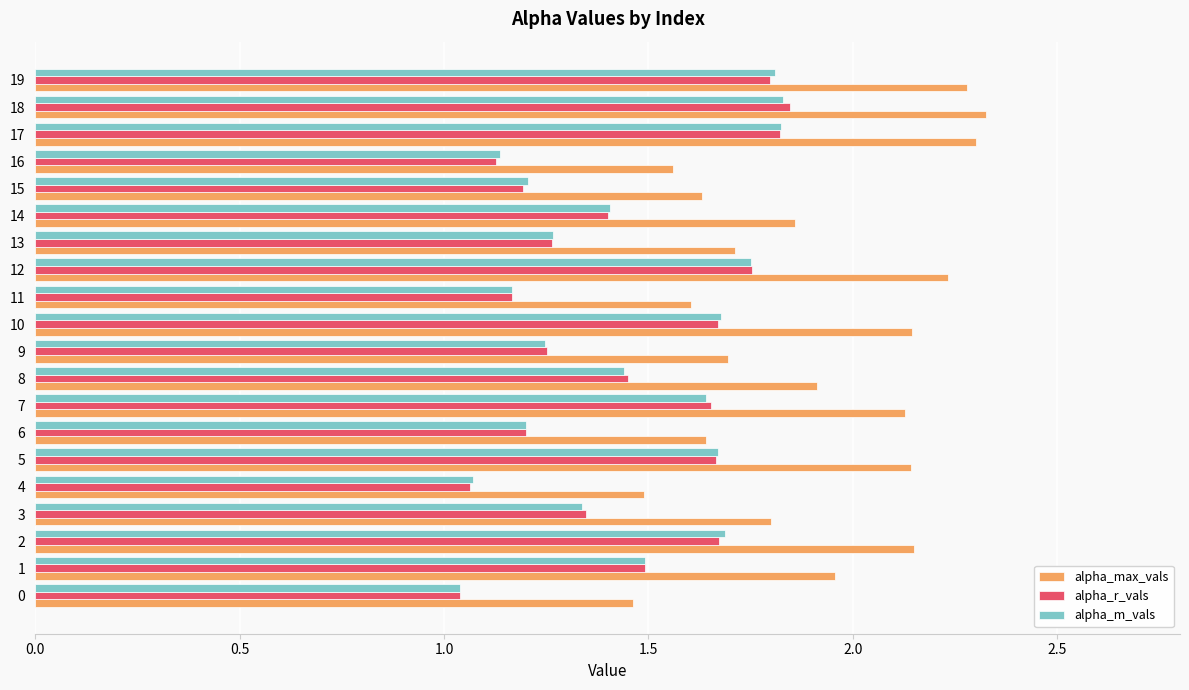

The alpha_r_vals series shows 0.6 at 13. True or false?

False